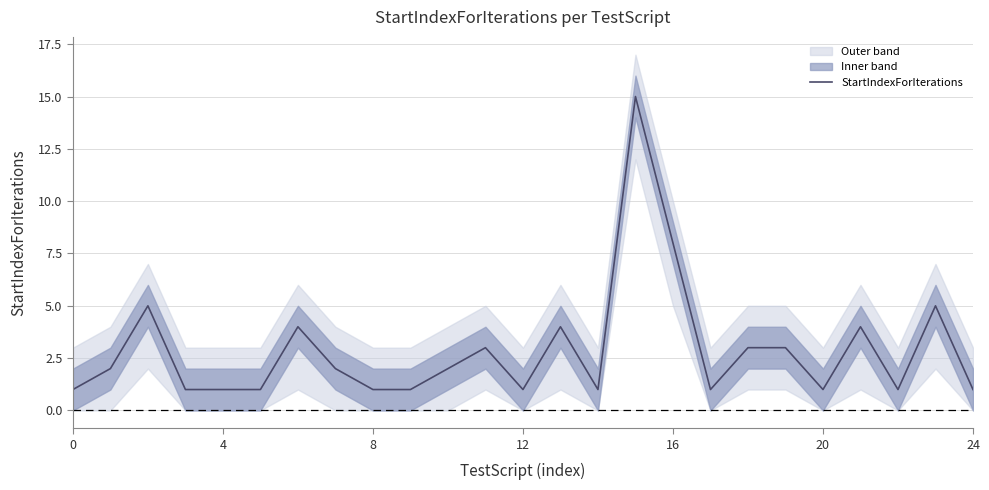

The chart shows a value of 5 at 11. True or false?

False